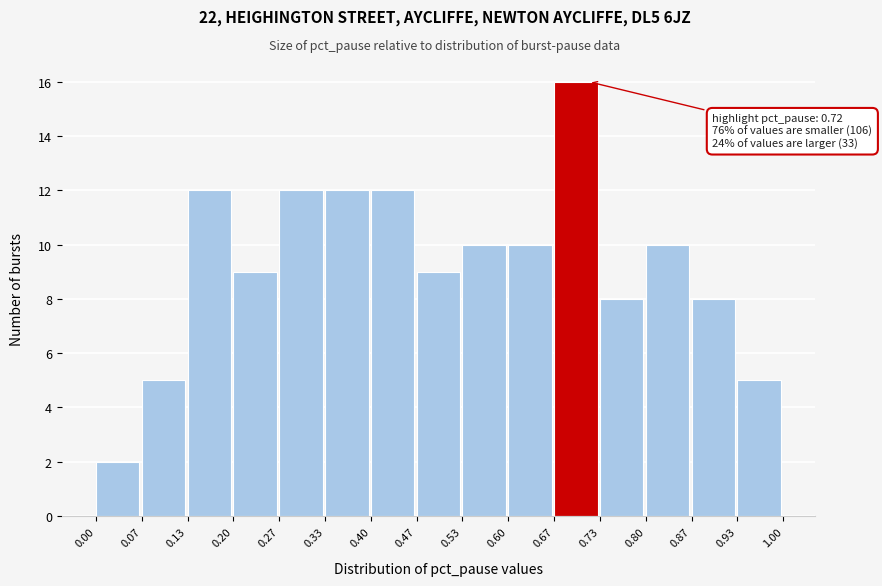

Which range on the x-axis has the tallest bar?

0.67 to 0.73